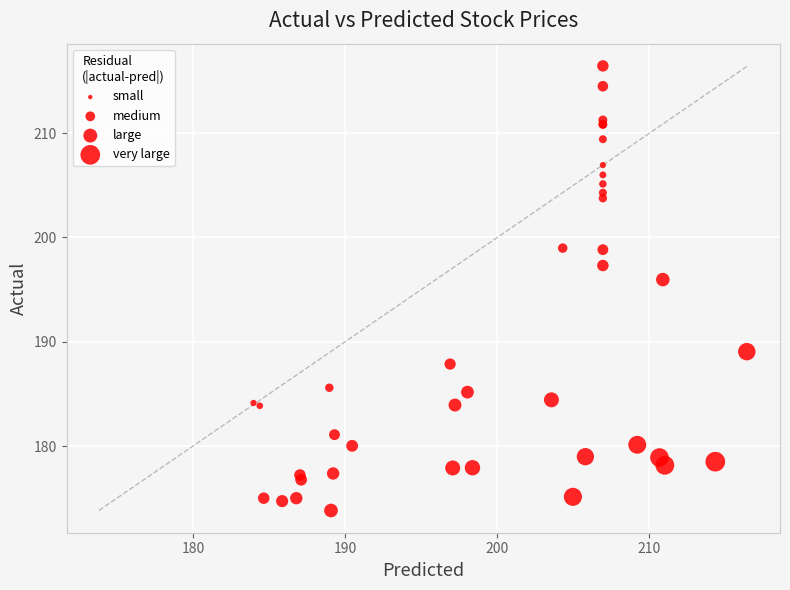

What Y value in the scatter plot is closest to 195?

196.0